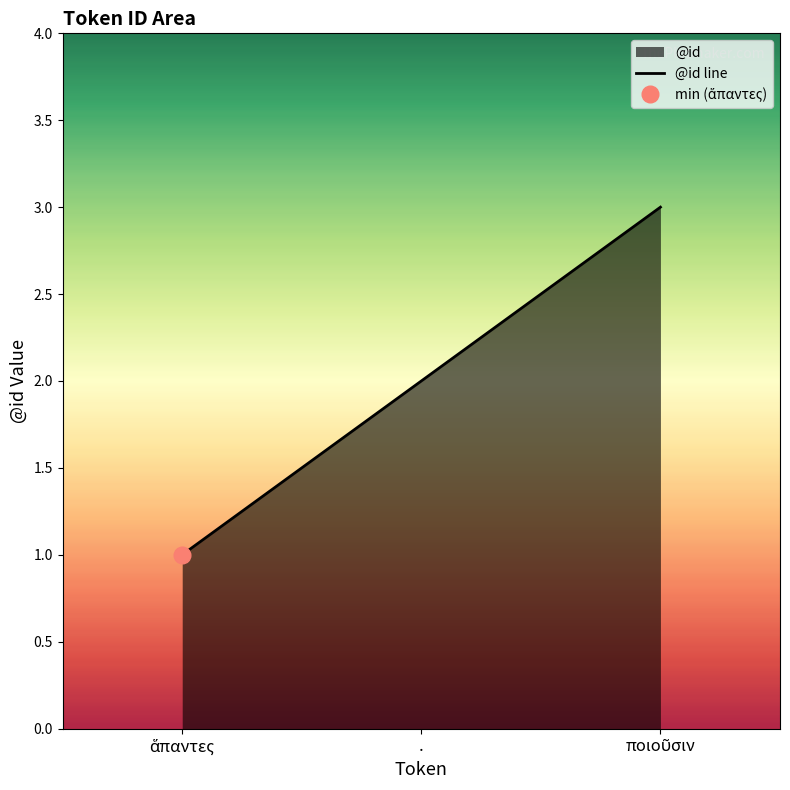

What is the difference between the values at . and ποιοῦσιν?

1